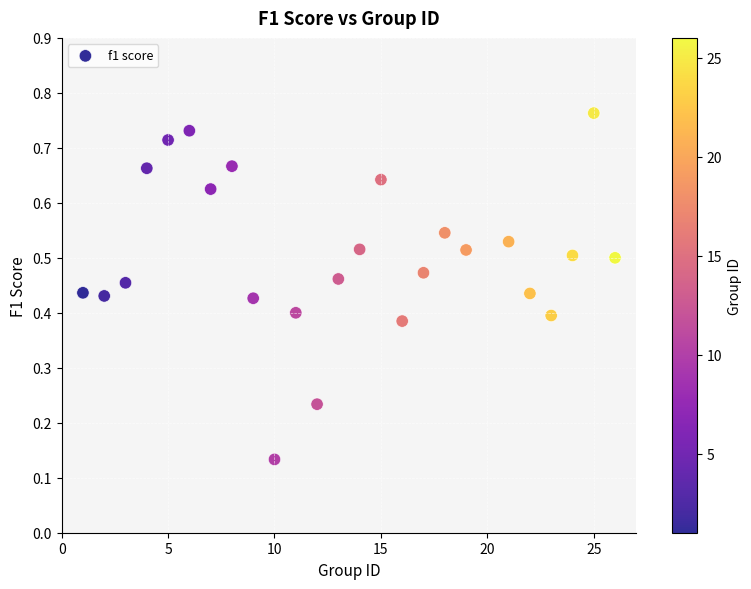

What is the range of X values (max minus min)?

25.0